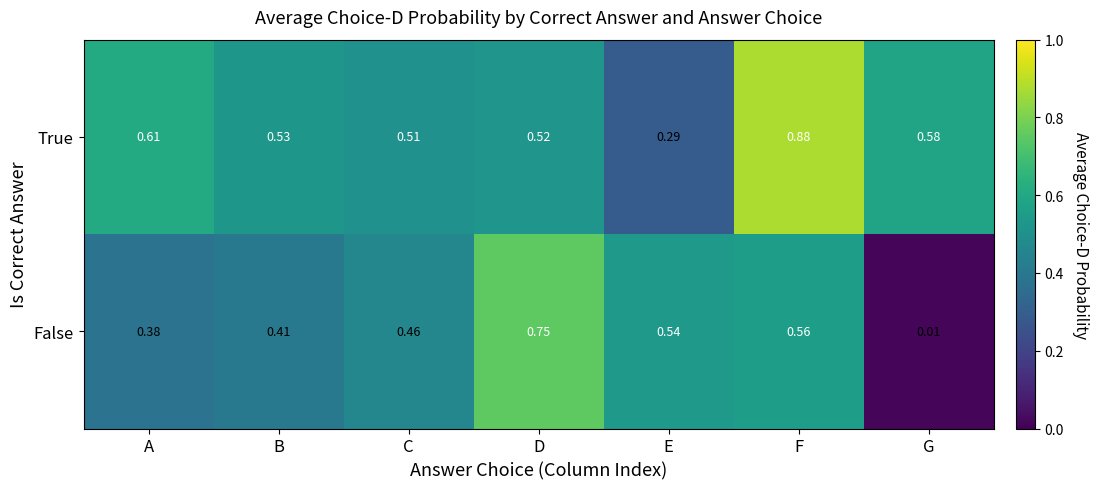

Which series changed the most between E and G?

False